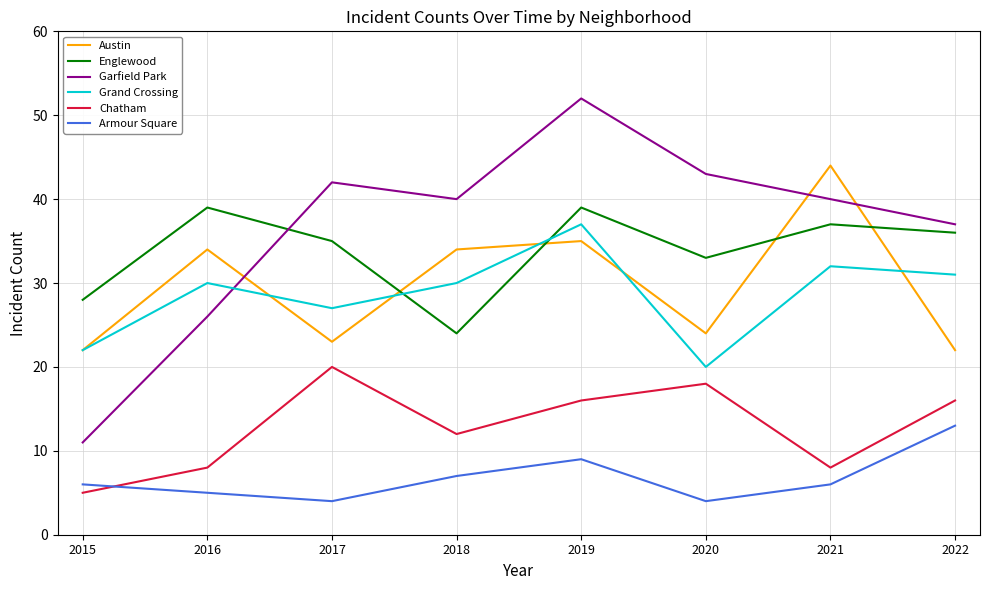

True or false: Englewood has more than 1 points higher than both neighbors.

True